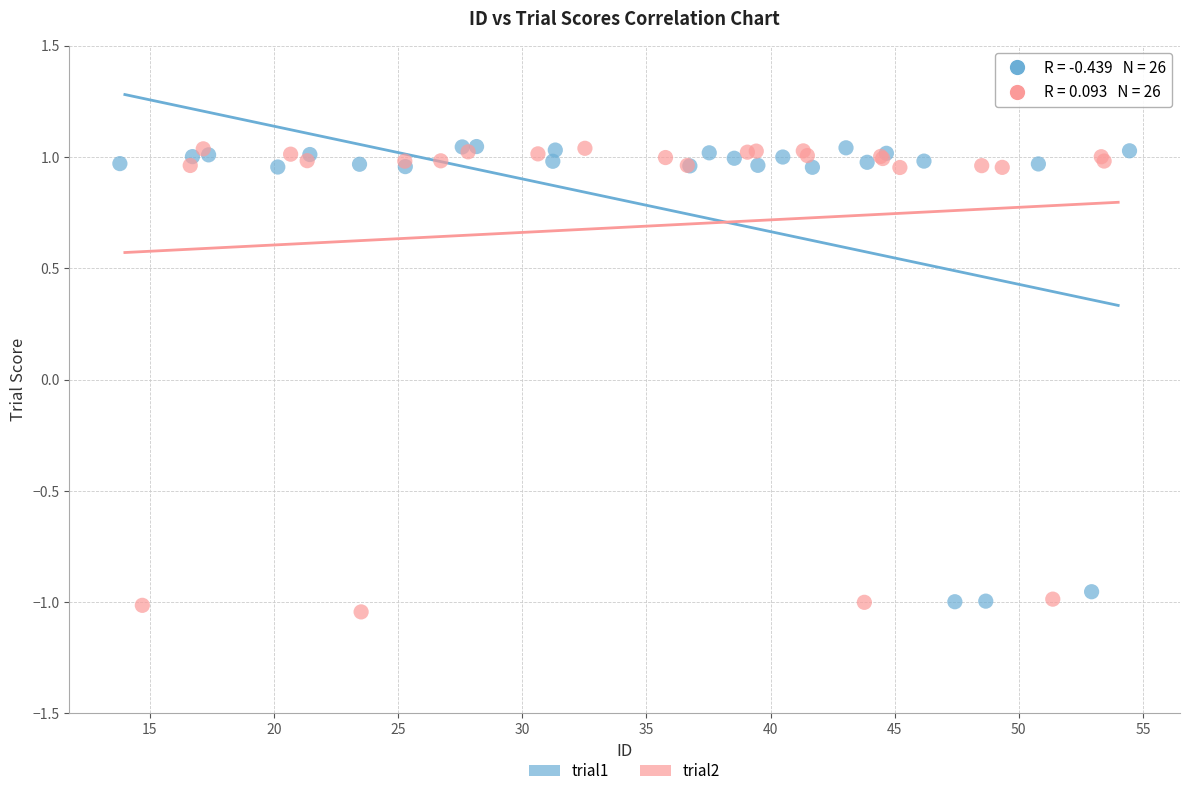

What are all the series names shown in the legend?

trial1, trial2